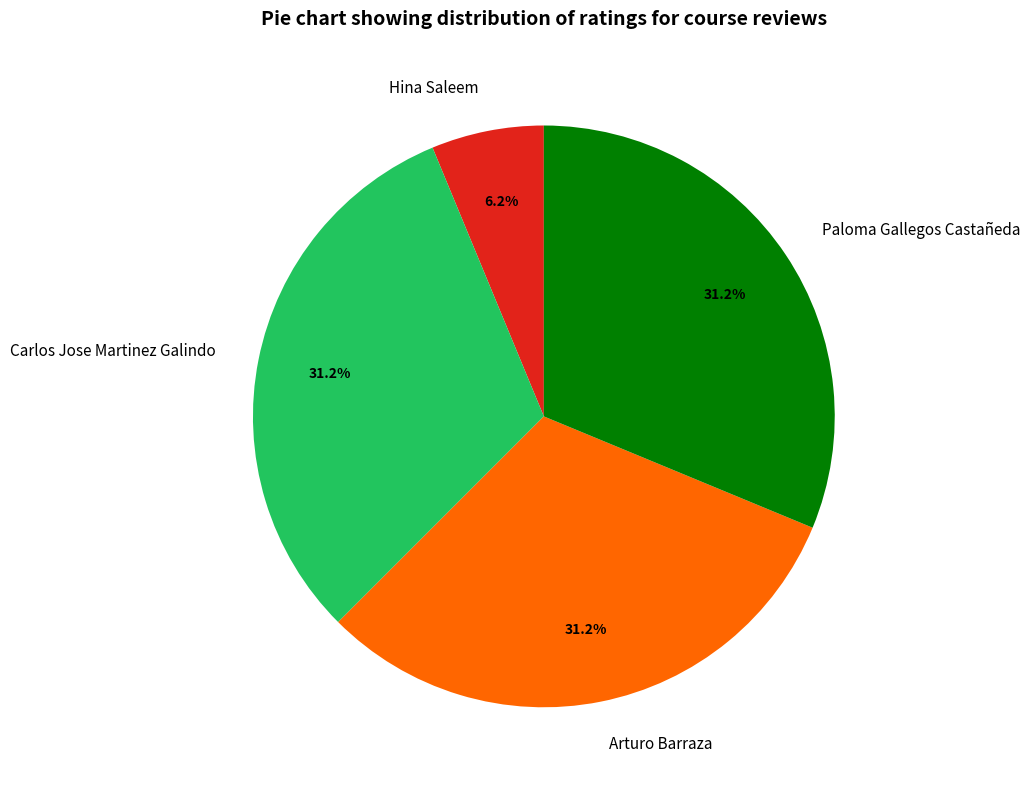

Is there a majority slice in this chart?

No